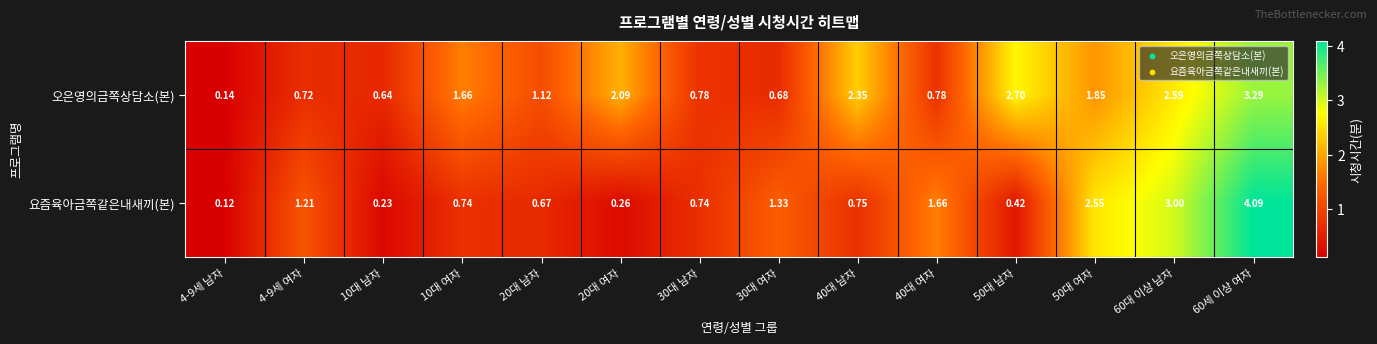

At which category is the sum across all series the highest?

60세 이상 여자